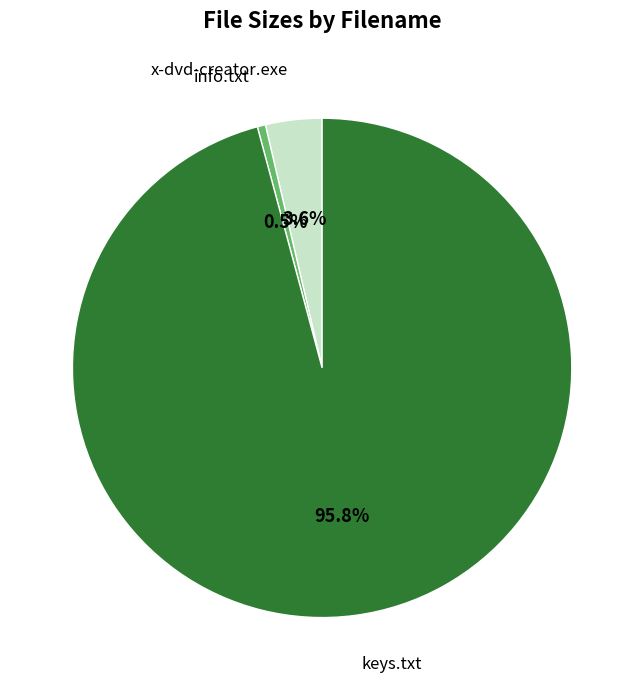

Is there a majority slice in this chart?

Yes